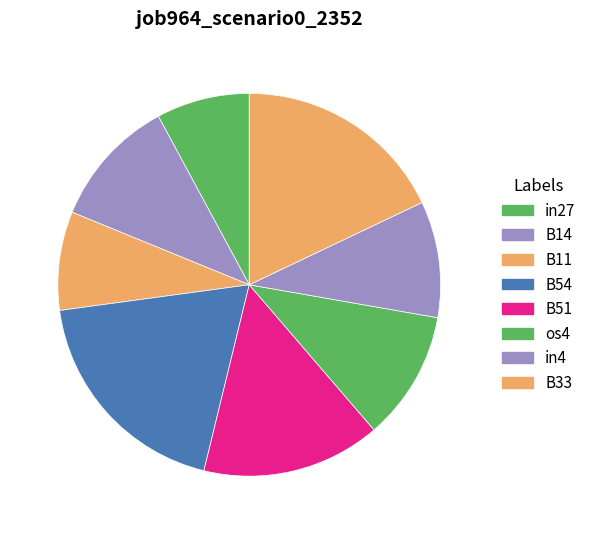

Is it true that B54 is 32% of the pie?

False